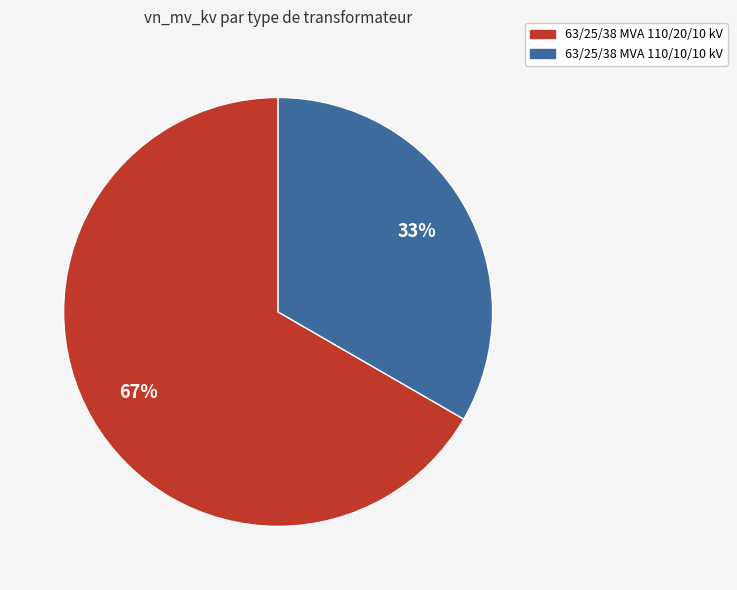

Which category has the biggest portion of the pie?

63/25/38 MVA 110/20/10 kV